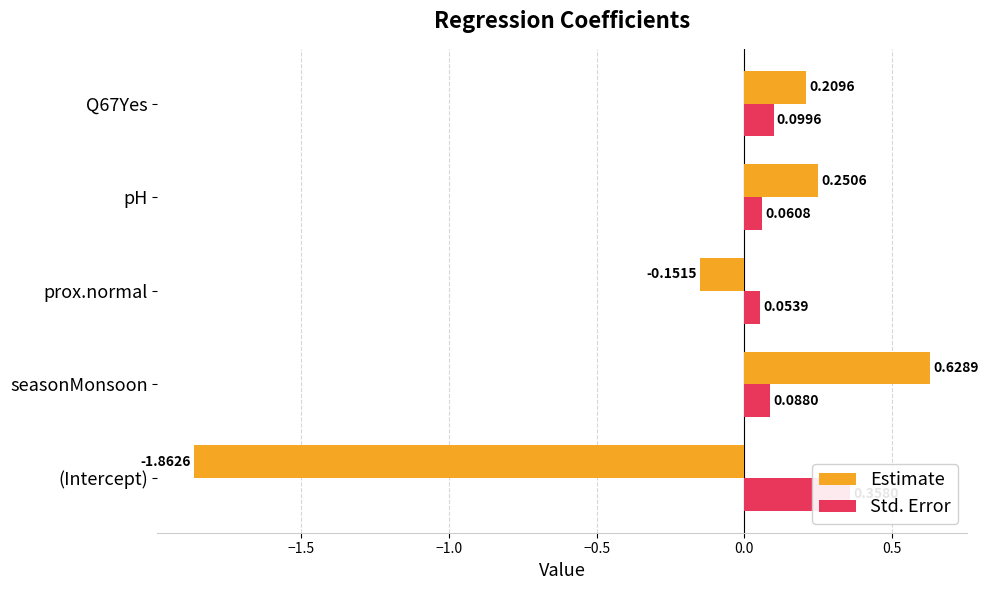

What is the difference between the second highest and second lowest values in the Estimate series?

0.4